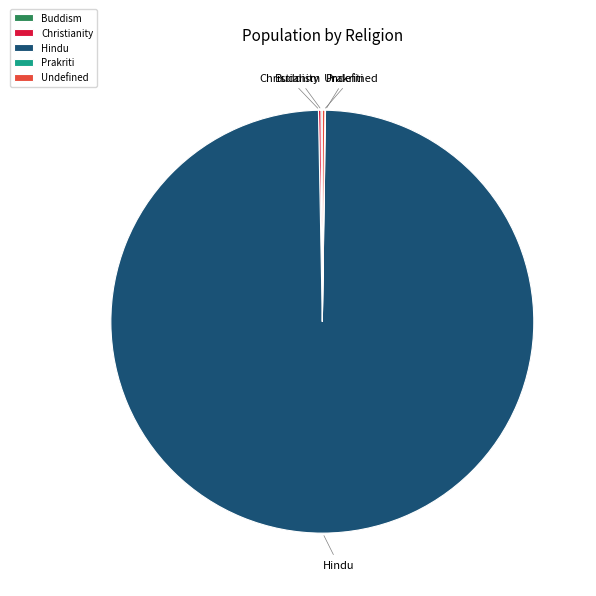

Is there any slice that represents more than half of the pie?

Yes